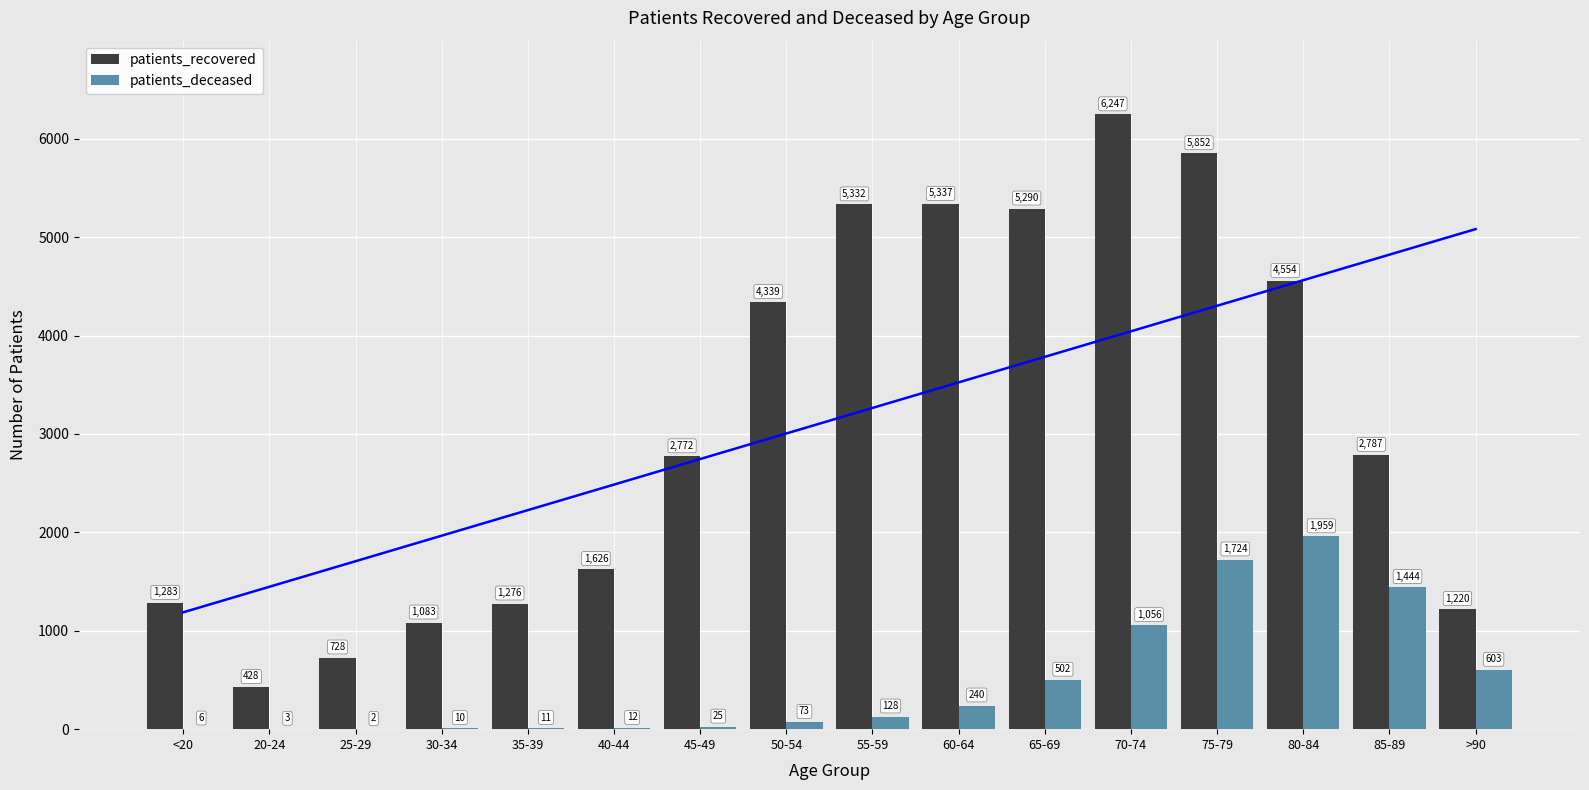

What is the greatest value displayed?

6247